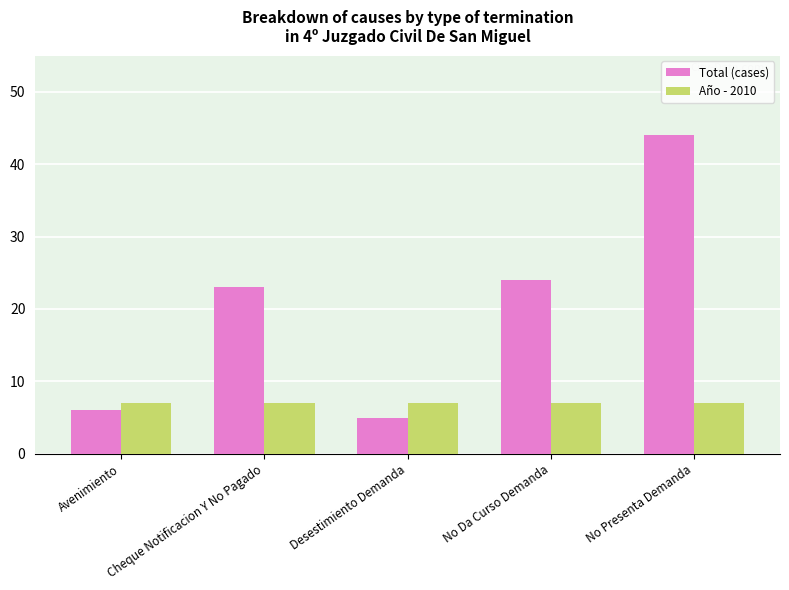

Reading left to right, what are all the values shown in this chart?

Total (cases): Avenimiento=6	Cheque Notificacion Y No Pagado=23	Desestimiento Demanda=5	No Da Curso Demanda=24	No Presenta Demanda=44
Año - 2010: Avenimiento=7	Cheque Notificacion Y No Pagado=7	Desestimiento Demanda=7	No Da Curso Demanda=7	No Presenta Demanda=7